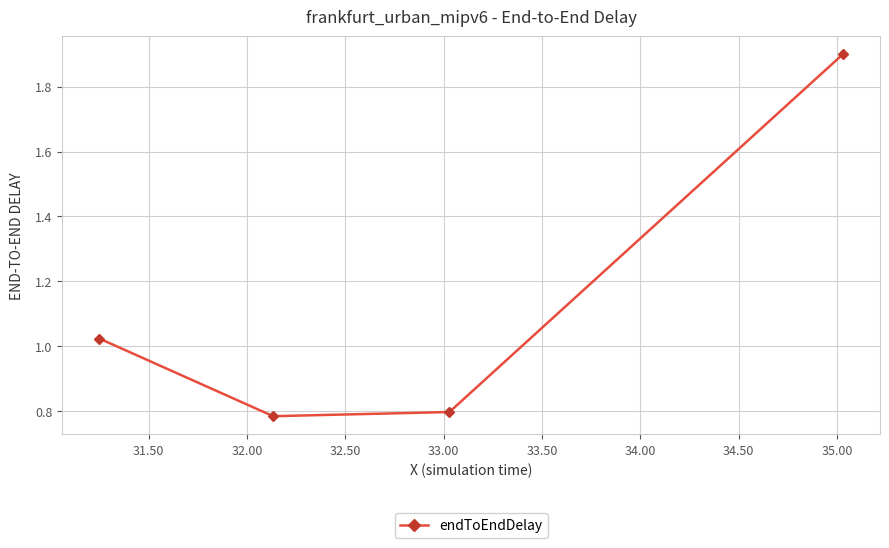

True or false: there are more than 1 points higher than both neighbors.

False